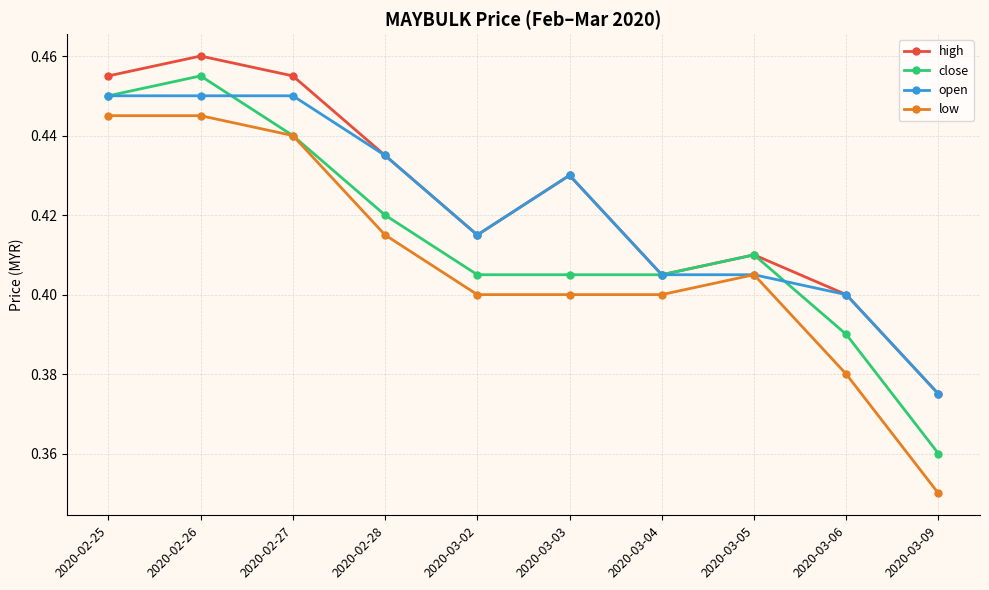

True or false: high and low cross at least once.

False